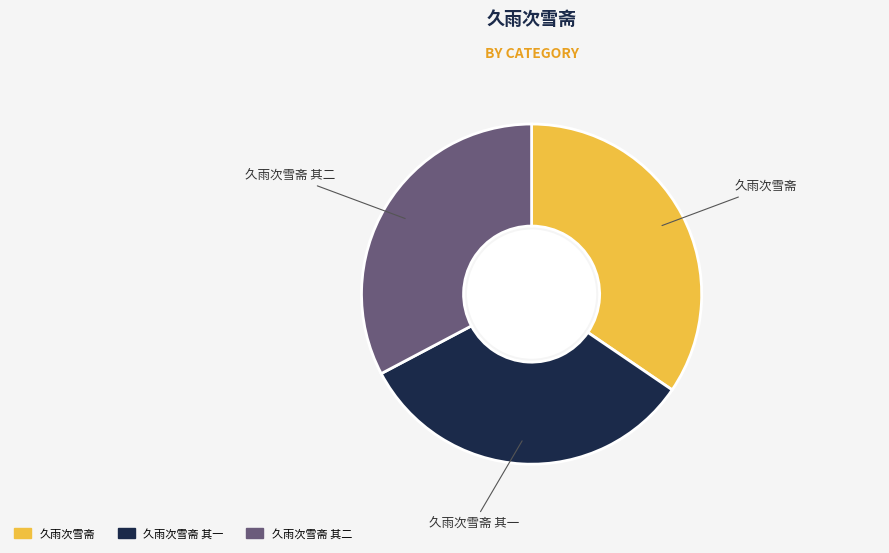

Is there any slice that represents more than half of the pie?

No